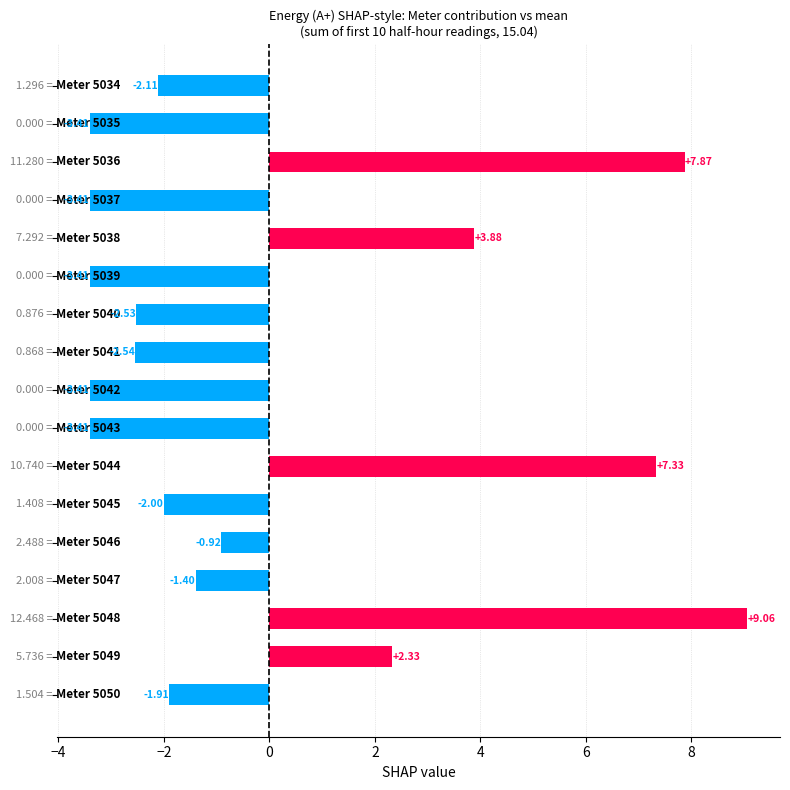

What is the difference between the second highest and second lowest values?

11.3